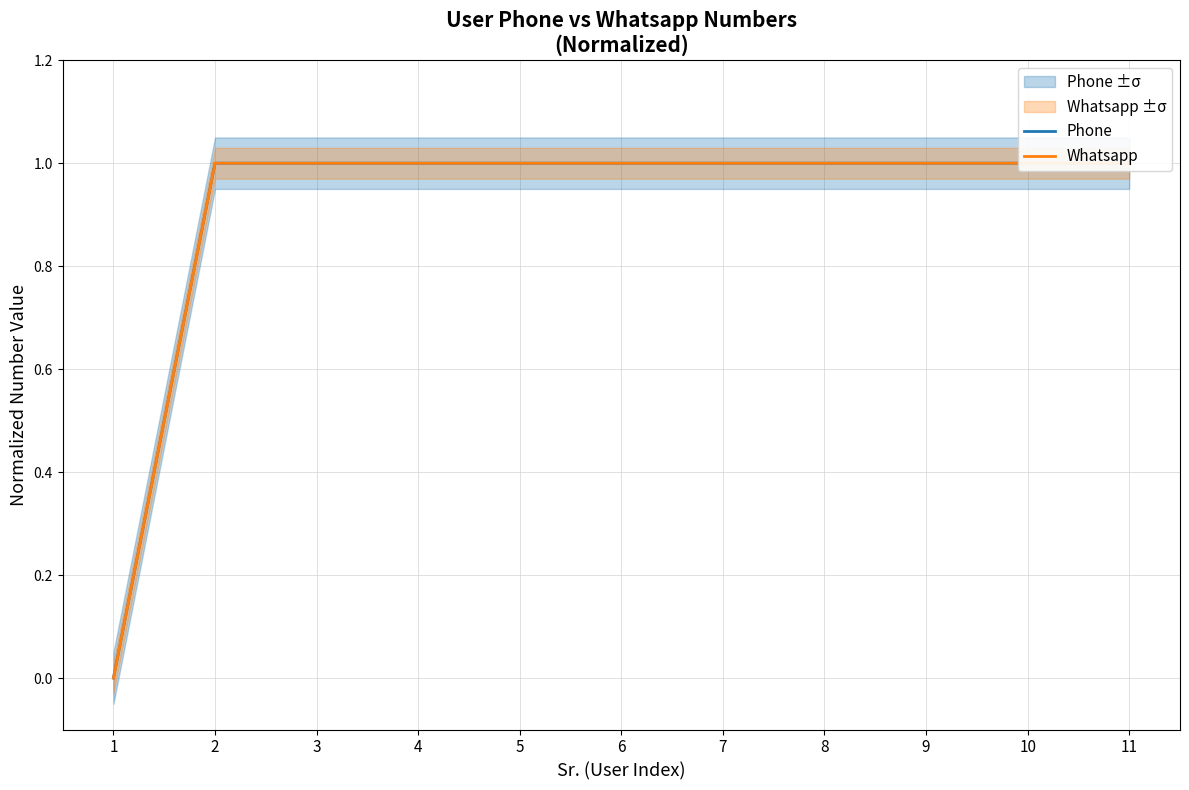

Which has a higher value, 4 or 2?

4